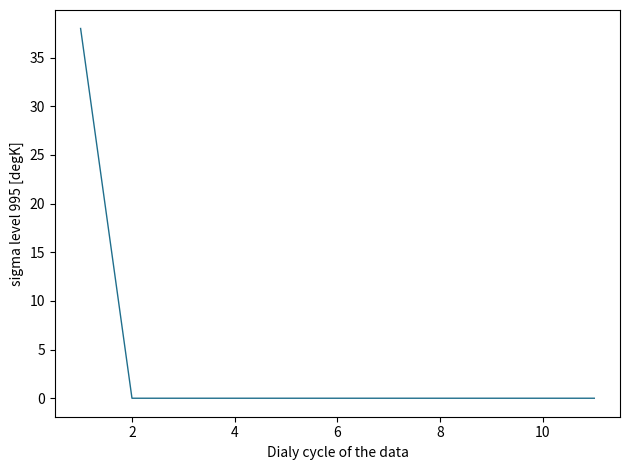

Count the number of data series in this chart.

1